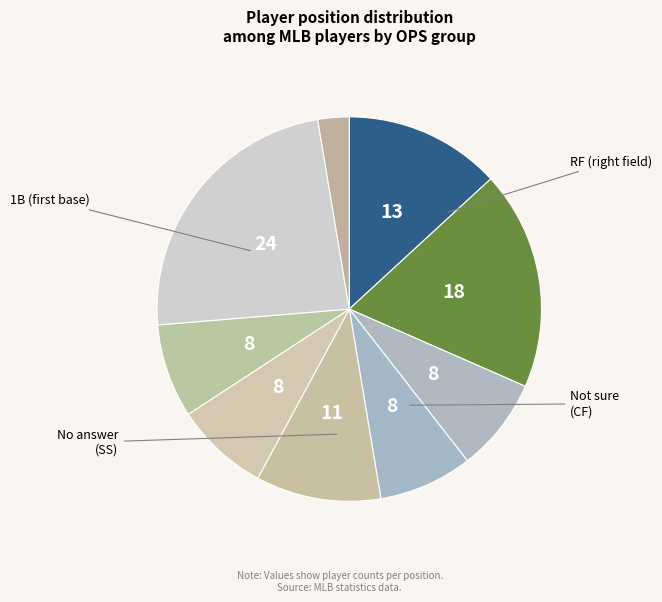

Count the number of slices in the pie.

9